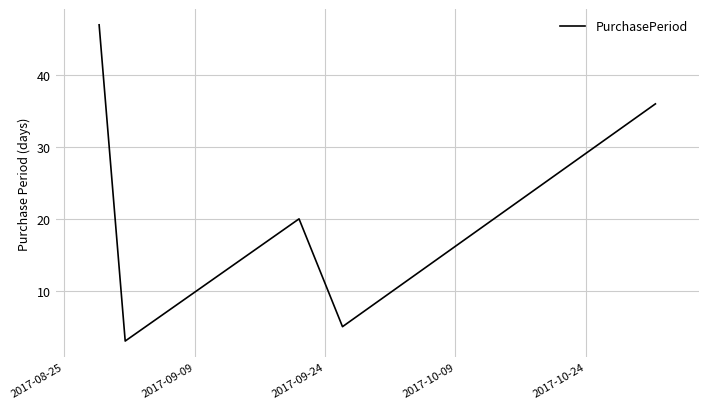

What is the maximum value shown in the chart?

47